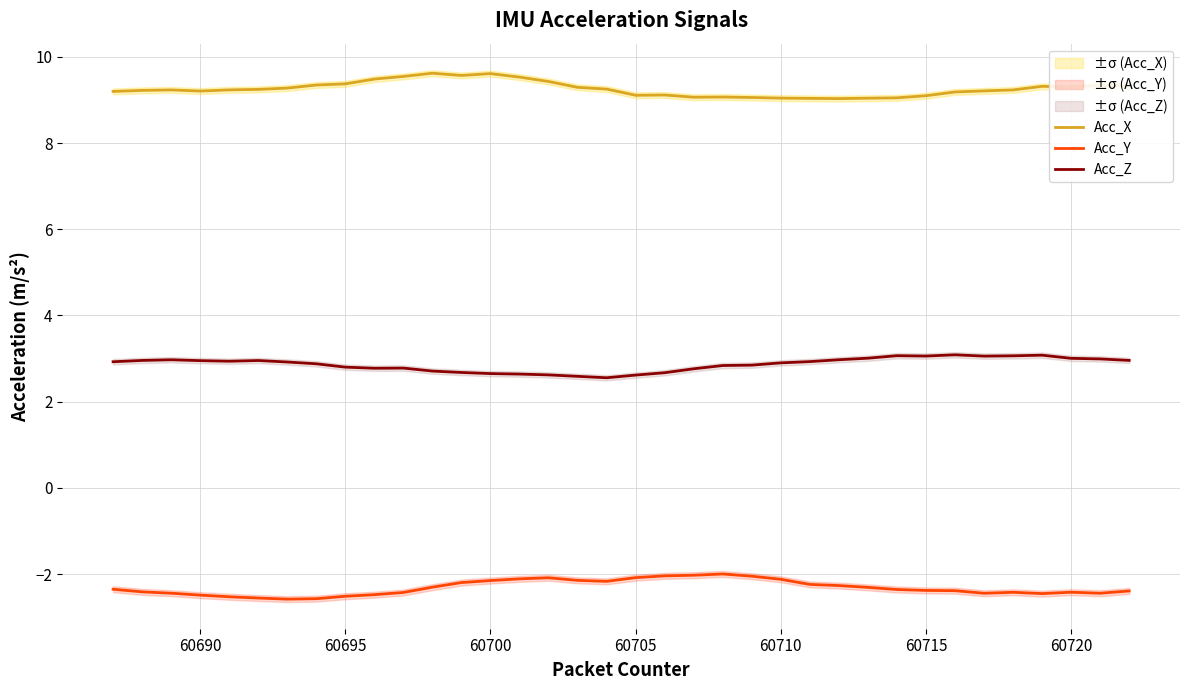

Reading left to right, list all the values displayed in this chart.

Acc_X: 9.2	9.2	9.2	9.2	9.2	9.2	9.3	9.3	9.4	9.5	9.5	9.6	9.6	9.6	9.5	9.4	9.3	9.3	9.1	9.1	9.1	9.1	9.1	9.0	9.0	9.0	9.0	9.0	9.1	9.2	9.2	9.2	9.3	9.3	9.3	9.3
Acc_Y: -2.4	-2.4	-2.4	-2.5	-2.5	-2.6	-2.6	-2.6	-2.5	-2.5	-2.4	-2.3	-2.2	-2.1	-2.1	-2.1	-2.1	-2.2	-2.1	-2.0	-2.0	-2.0	-2.0	-2.1	-2.2	-2.3	-2.3	-2.4	-2.4	-2.4	-2.4	-2.4	-2.5	-2.4	-2.4	-2.4
Acc_Z: 2.9	3.0	3.0	3.0	2.9	3.0	2.9	2.9	2.8	2.8	2.8	2.7	2.7	2.7	2.6	2.6	2.6	2.6	2.6	2.7	2.8	2.8	2.8	2.9	2.9	3.0	3.0	3.1	3.1	3.1	3.1	3.1	3.1	3.0	3.0	3.0